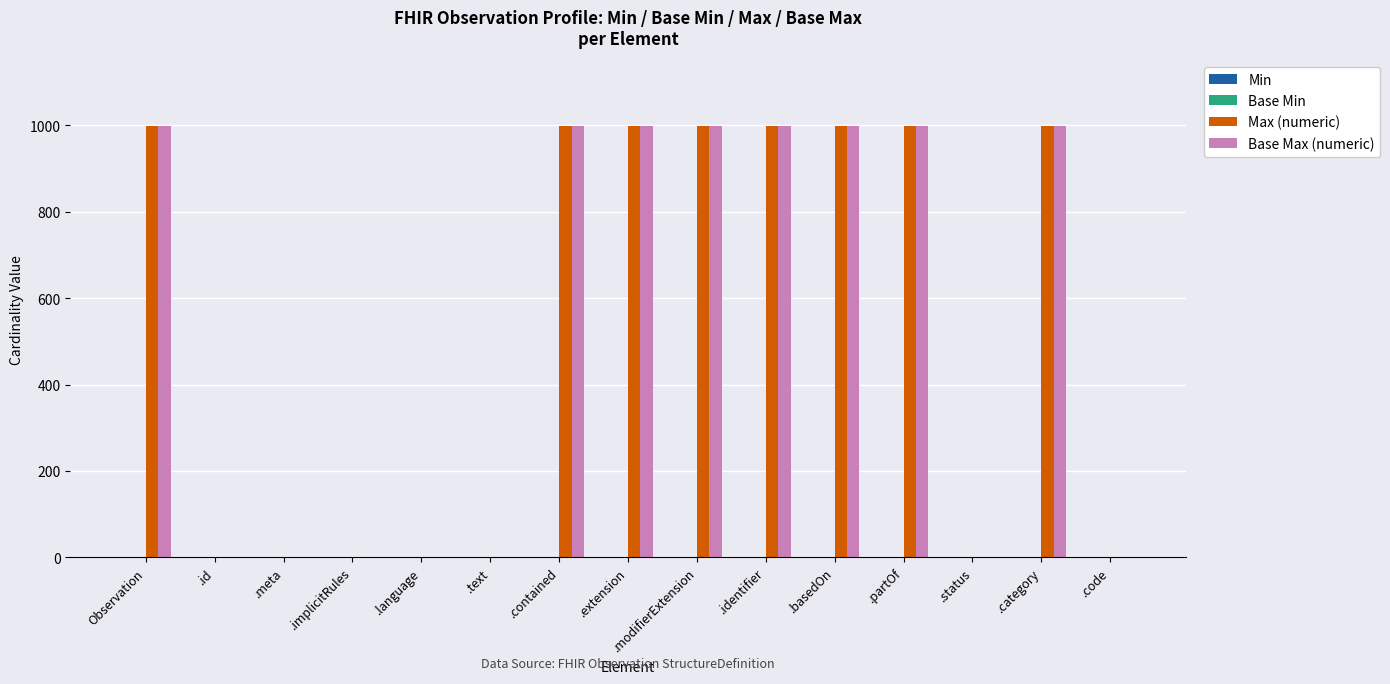

What is the sum of all Base Max (numeric) values?

7999